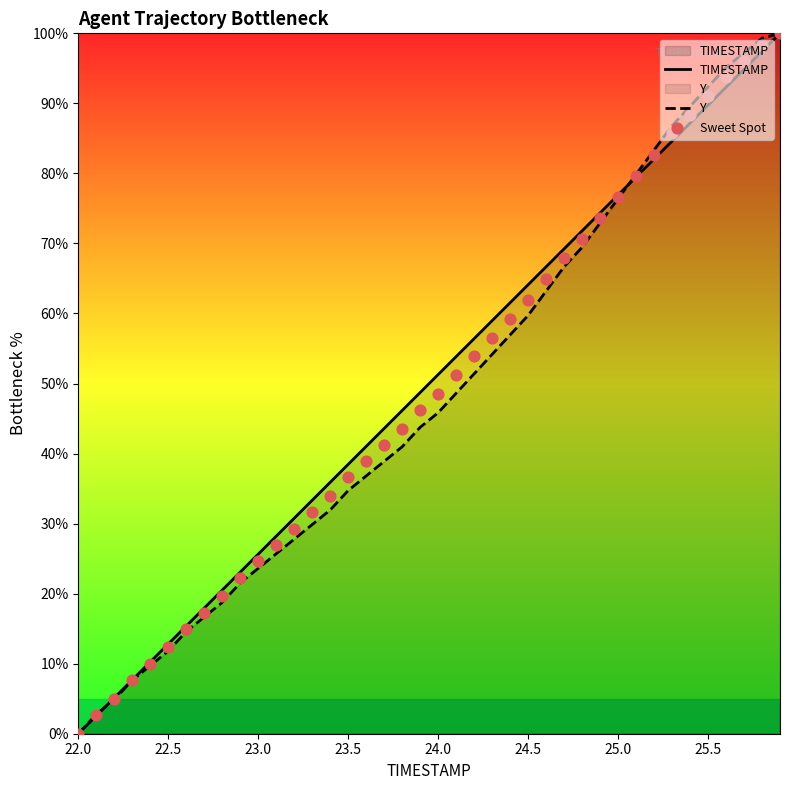

Is the value of Y at 23.0 greater than the value of TIMESTAMP at 25.5?

No